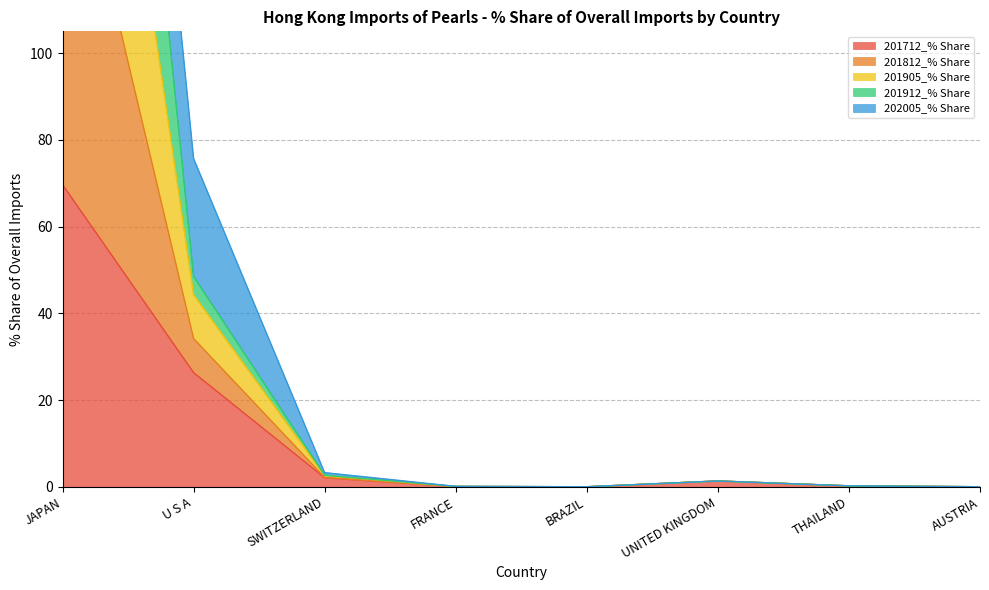

True or false: 201812_% Share and 201905_% Share cross at least once.

False